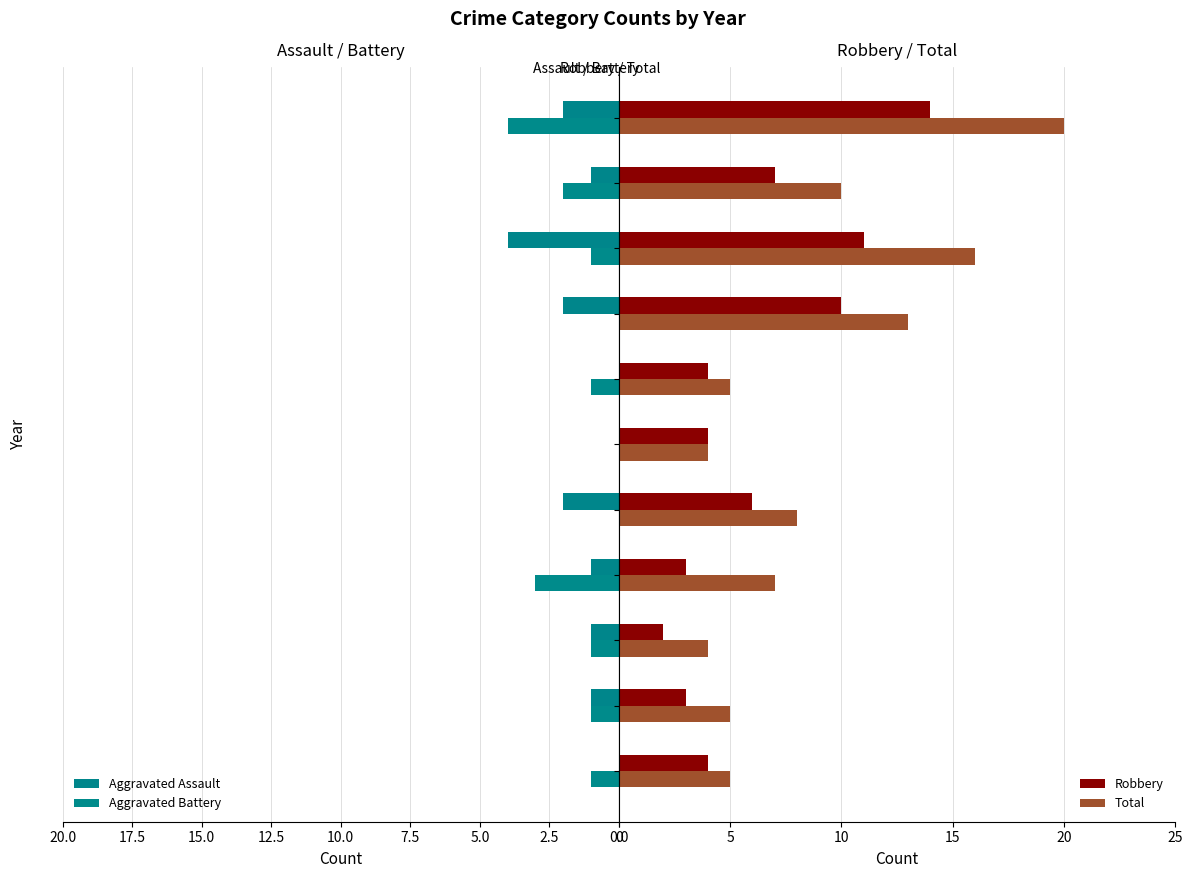

What is the difference between the second highest and second lowest values in the Robbery series?

8